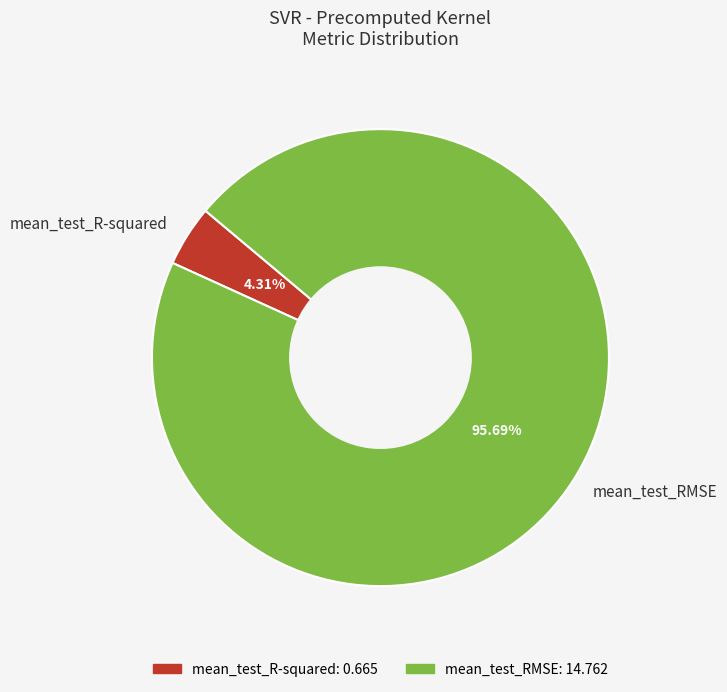

To the nearest percent, what is the average slice percentage?

50%